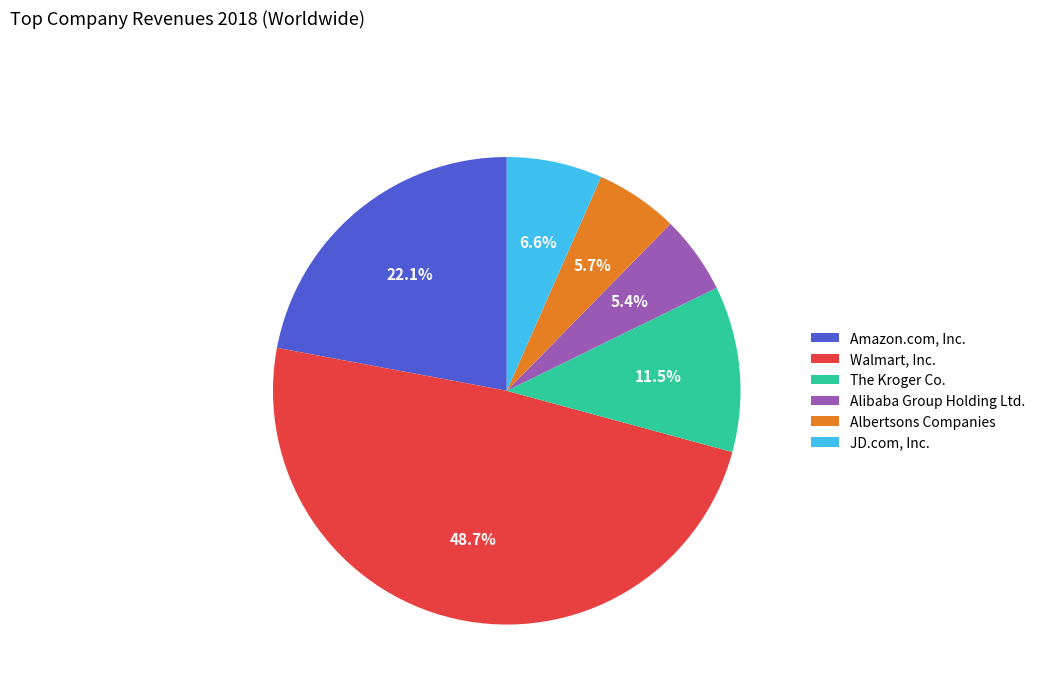

To the nearest percent, what portion does Albertsons Companies represent?

6%